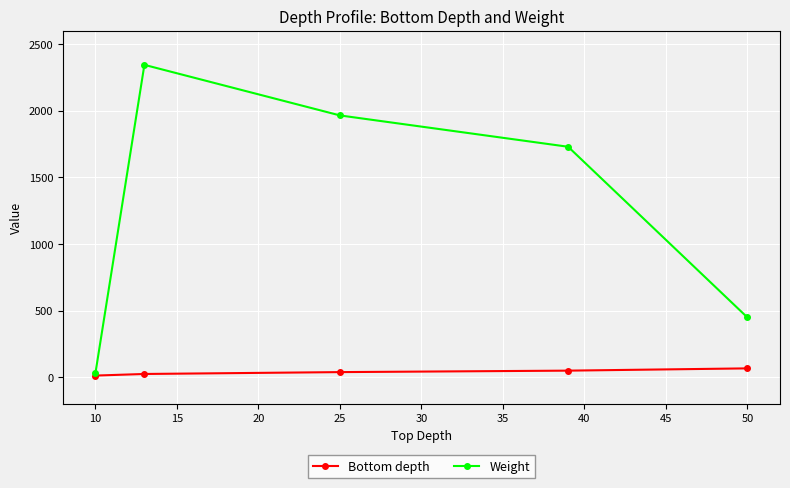

List the series in order of their peak value, lowest first.

Bottom depth, Weight